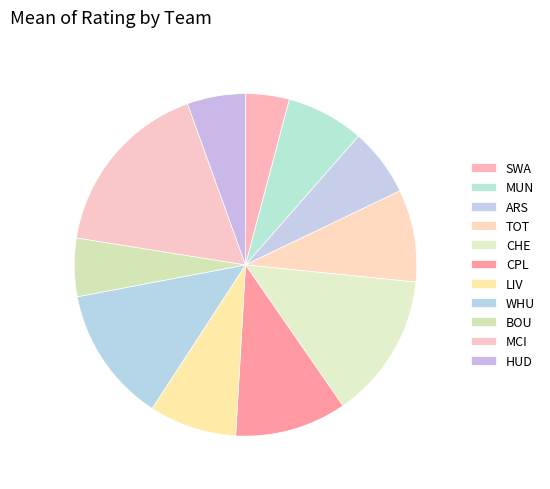

How many segments does this pie chart have?

11